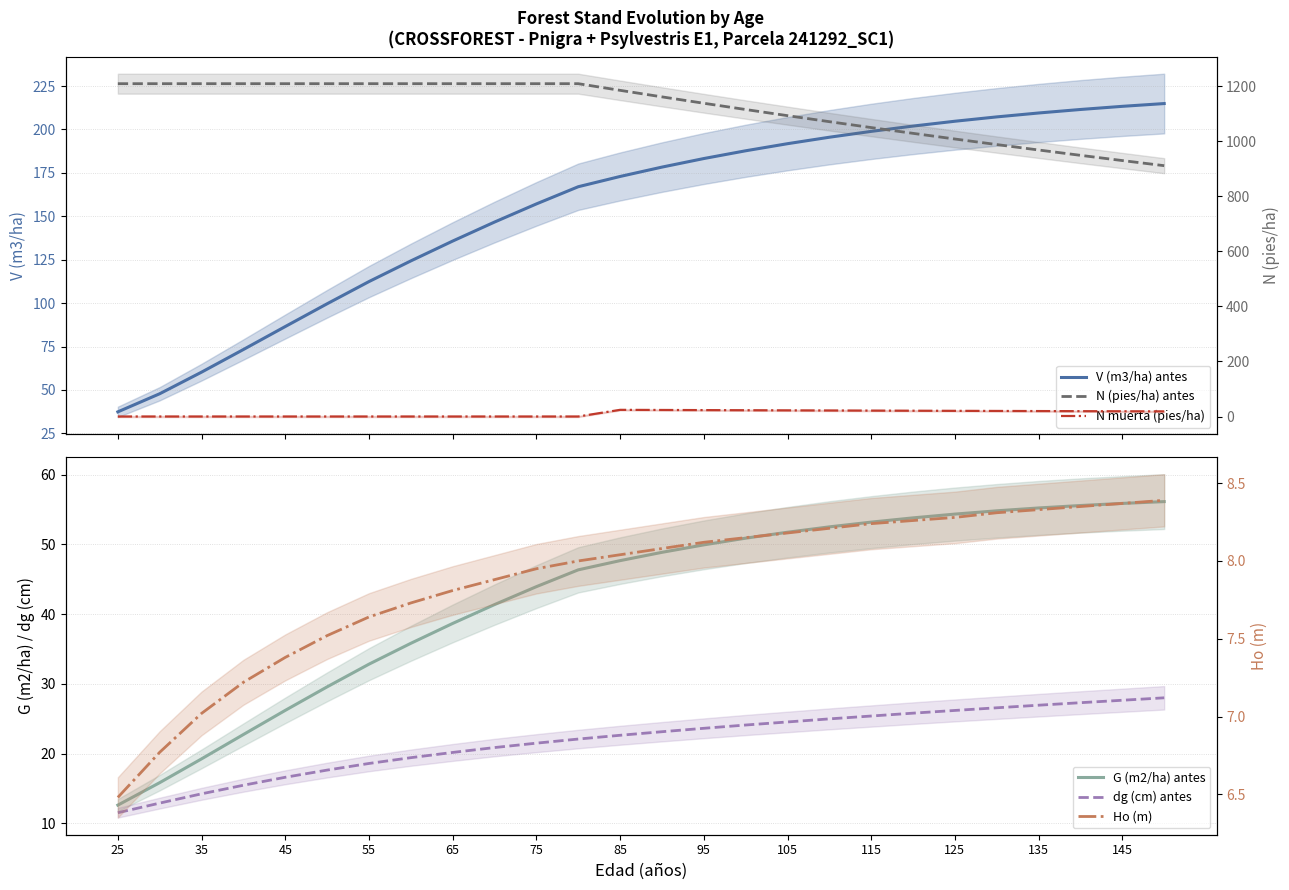

Rank the series at 25 from lowest to highest value.

N muerta (pies/ha), Ho (m), dg (cm) antes, G (m2/ha) antes, V (m3/ha) antes, N (pies/ha) antes